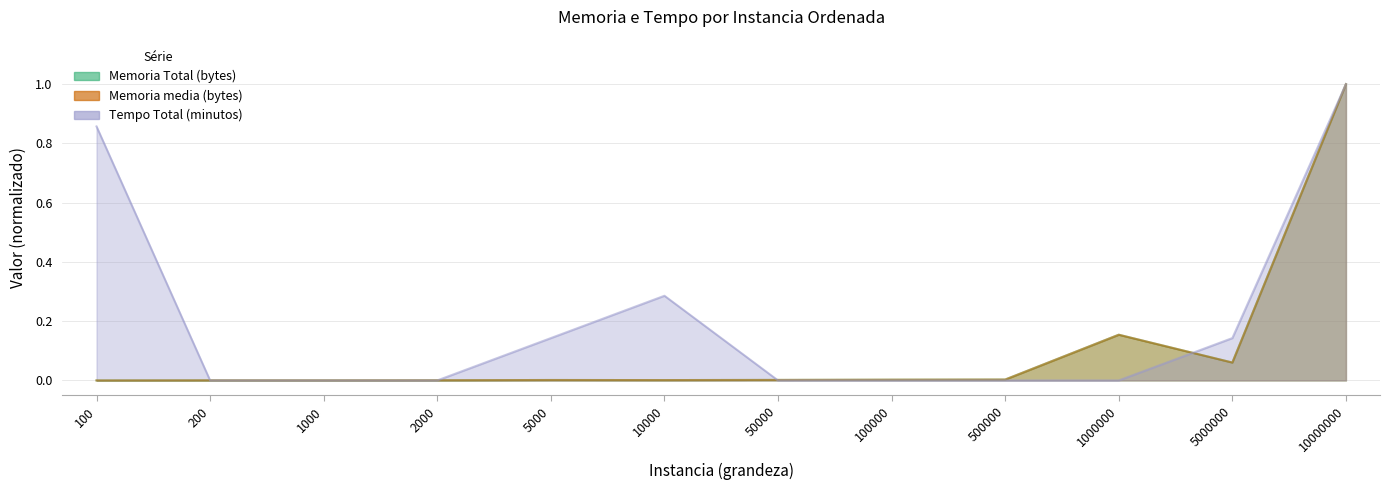

Which category has the highest value in the Memoria Total (bytes) series?

10000000